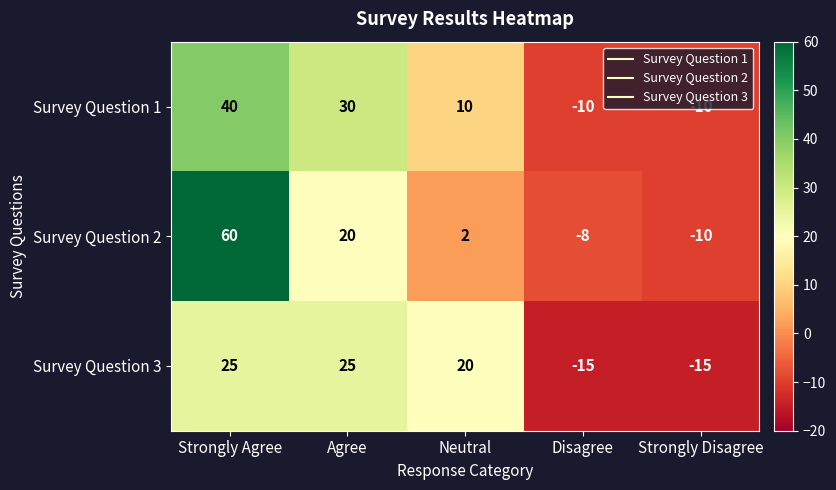

What is the spread (max minus min) of values at Disagree?

7